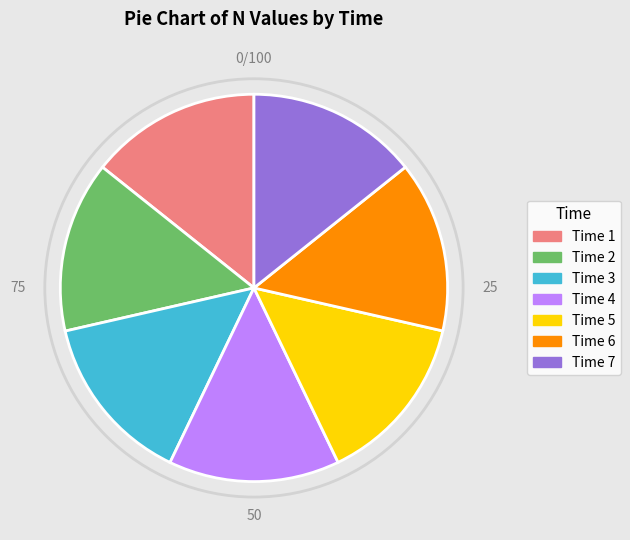

Is the sum of Time 1 and Time 4 greater than half?

No